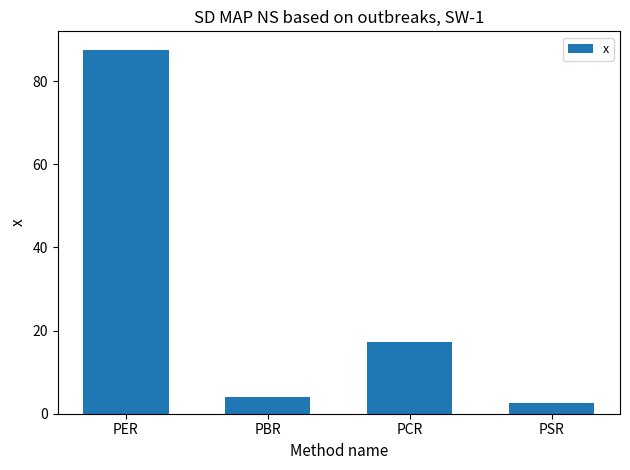

How many distinct data groups are displayed?

1